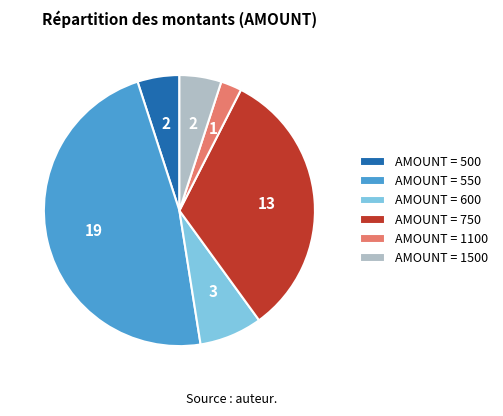

Which slice is the smallest?

AMOUNT = 1100